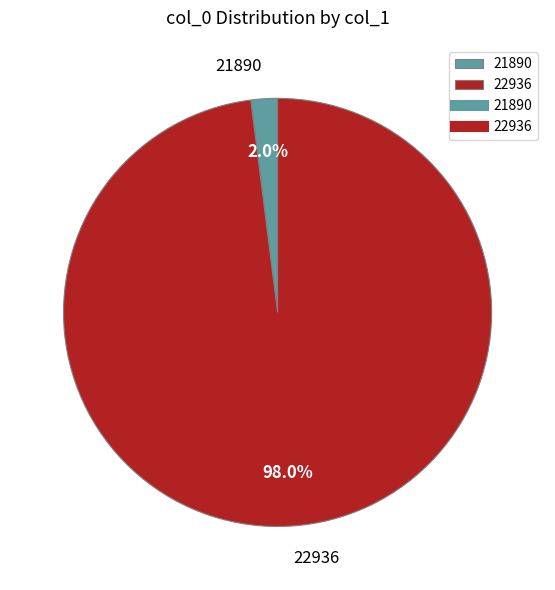

Which category has the smallest portion of the pie?

21890